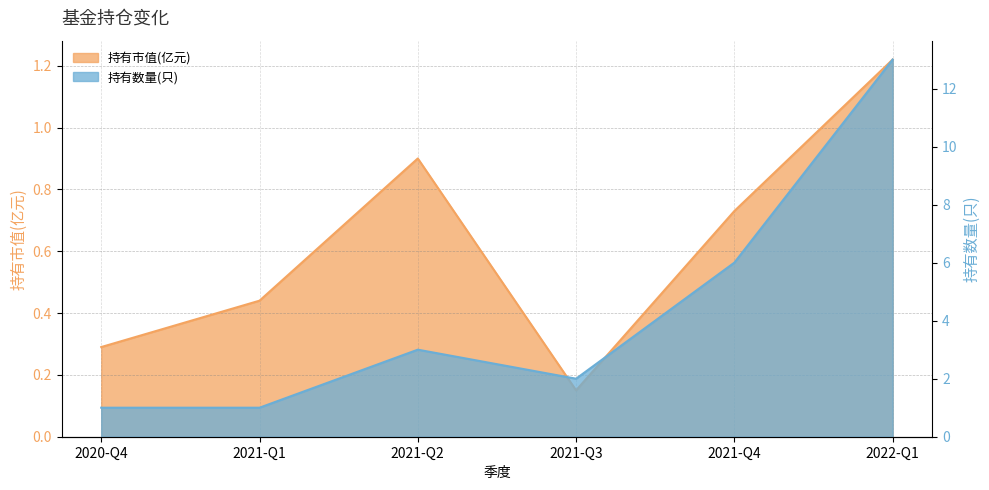

What is the label of the 2nd point from the right?

2021-Q4